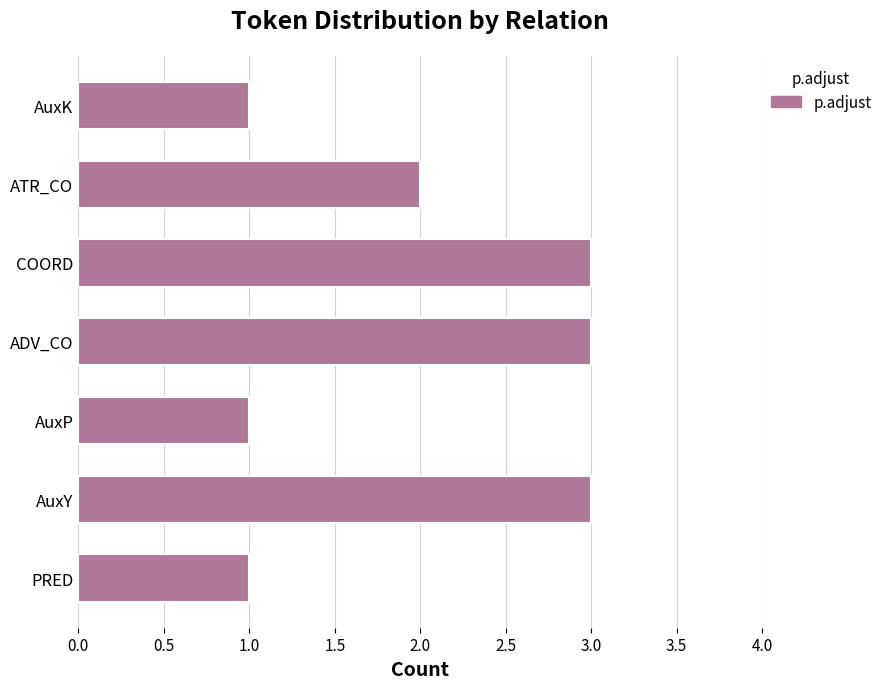

Reading top to bottom, list all the values displayed in this chart.

AuxK=1	ATR_CO=2	COORD=3	ADV_CO=3	AuxP=1	AuxY=3	PRED=1